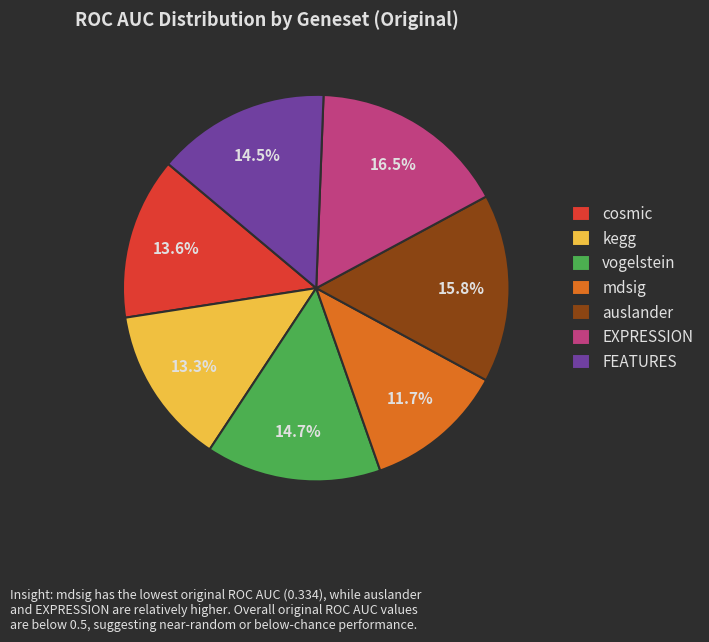

Combined, do vogelstein and mdsig account for over 50%?

No